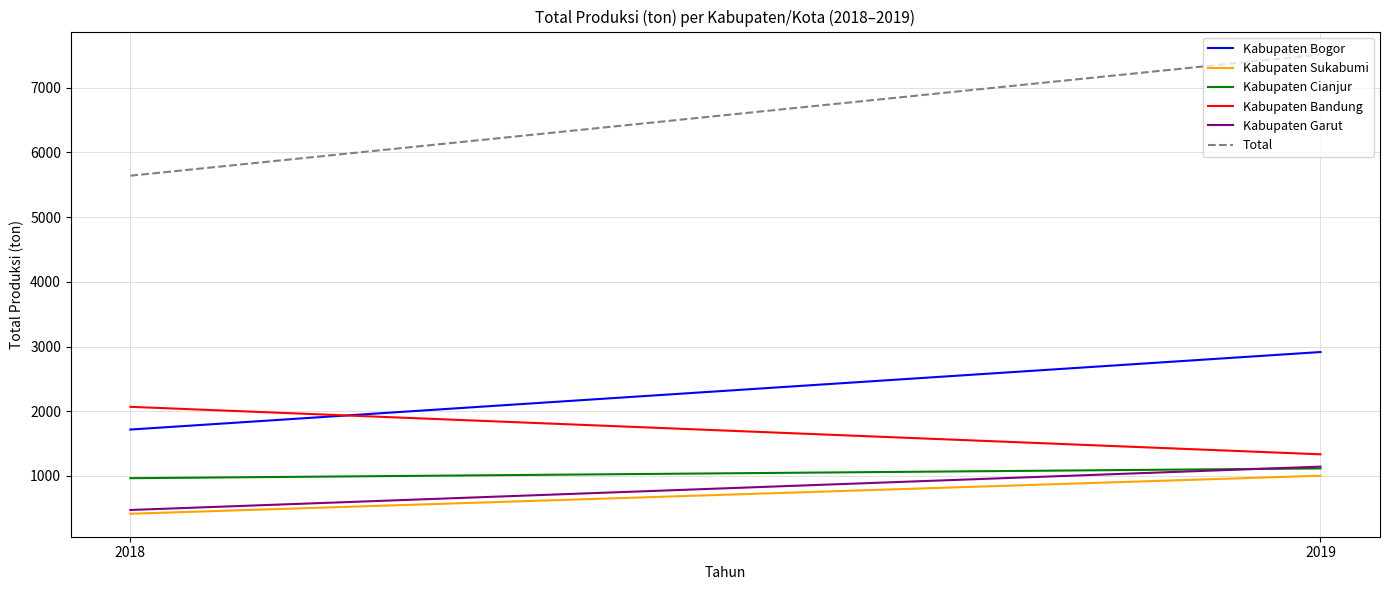

What is the sum of all Kabupaten Sukabumi values?

1419.1